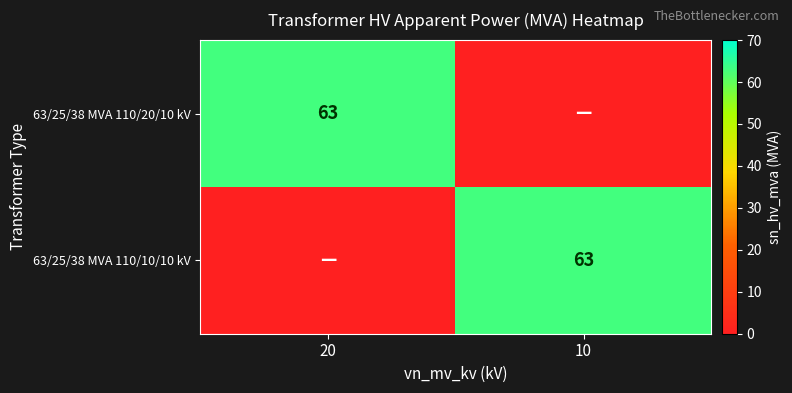

True or false: 63/25/38 MVA 110/10/10 kV has a value of 63 at 10.

True